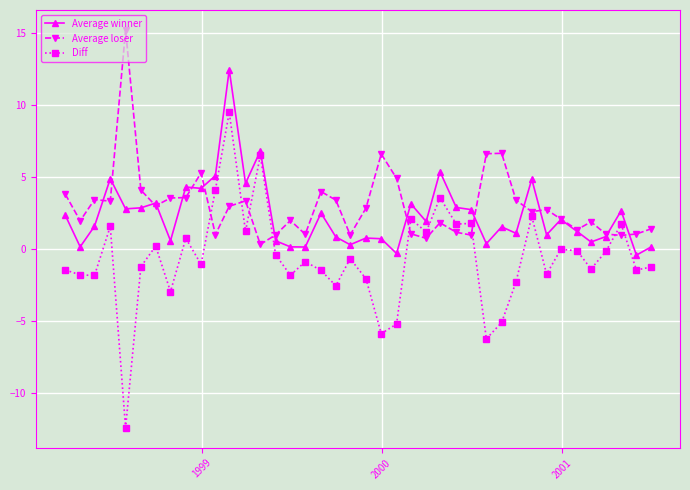

How many times do Average loser and Diff cross each other?

8